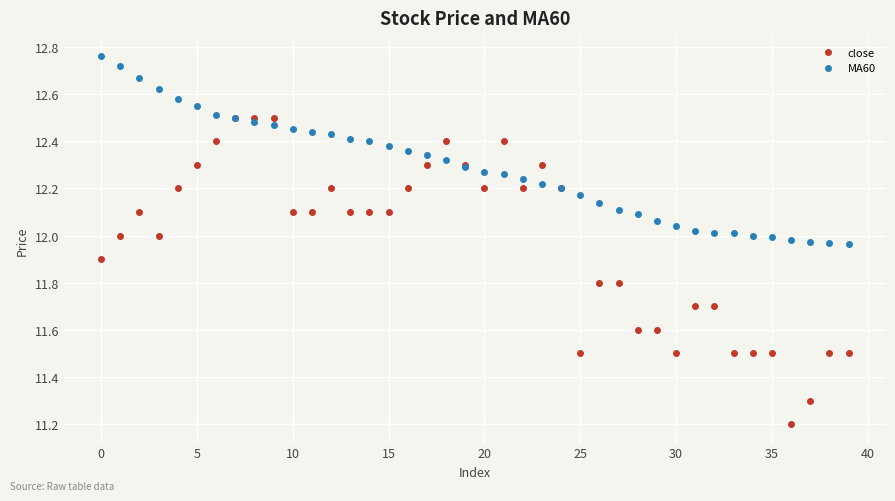

Count the number of categories in the chart.

40